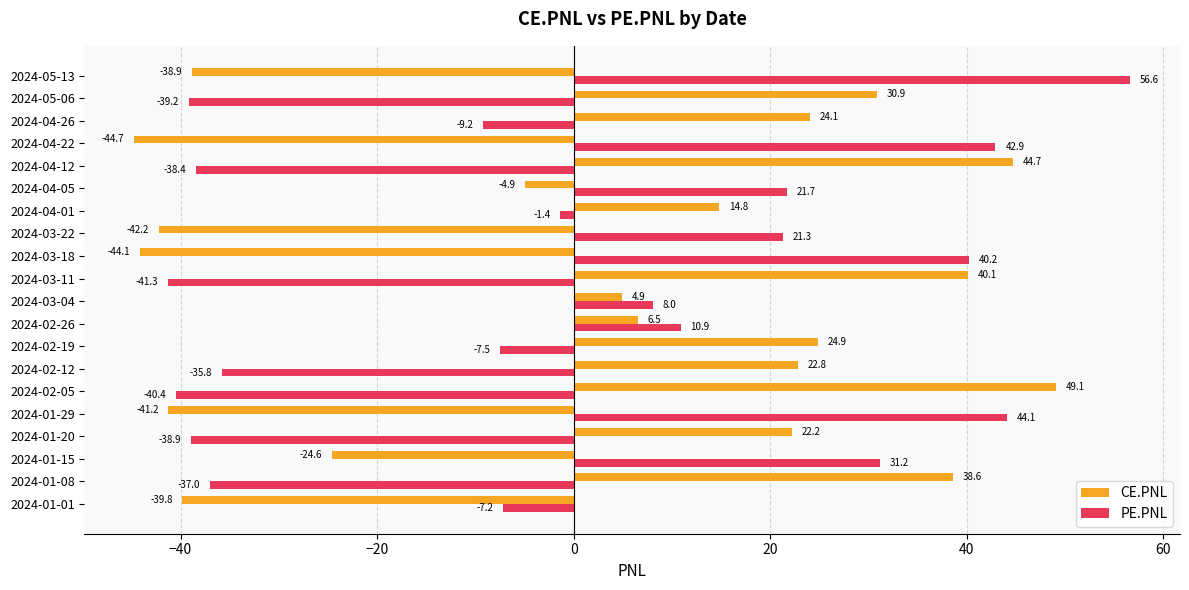

At how many categories does at least one series exceed 29?

10